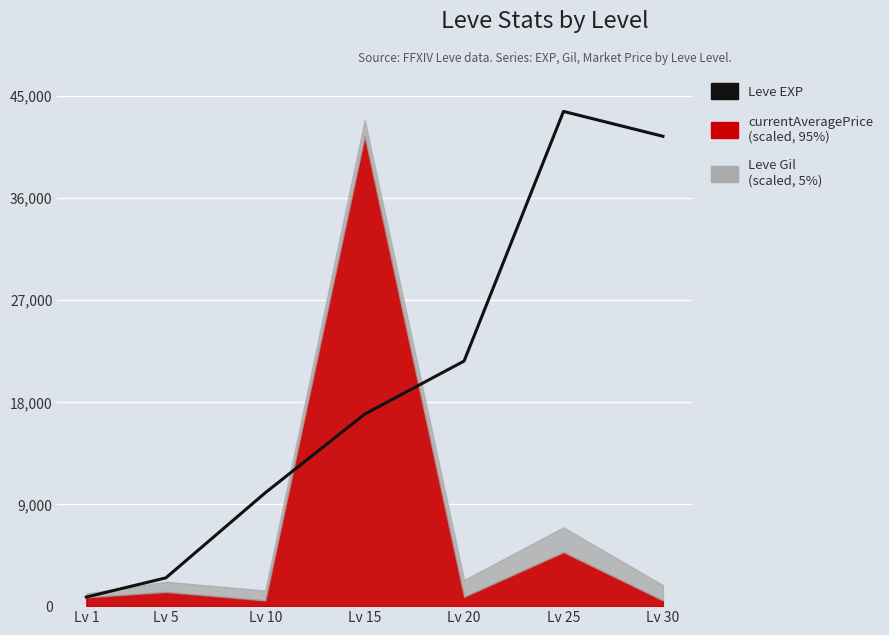

List the labels in order of value, smallest first.

Lv 1, Lv 5, Lv 10, Lv 15, Lv 20, Lv 30, Lv 25